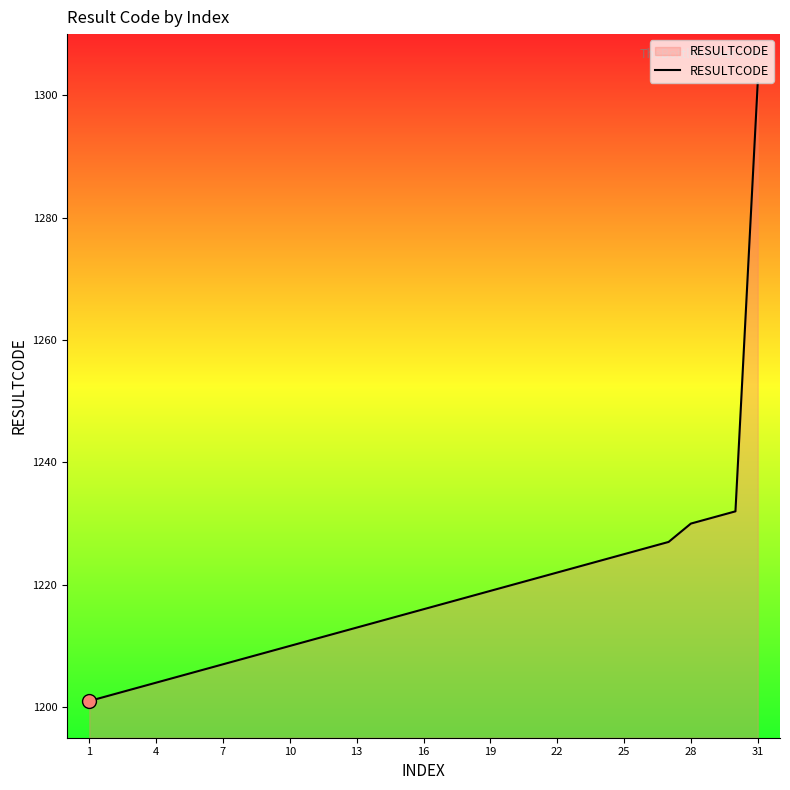

What is the difference between the maximum and minimum values?

101